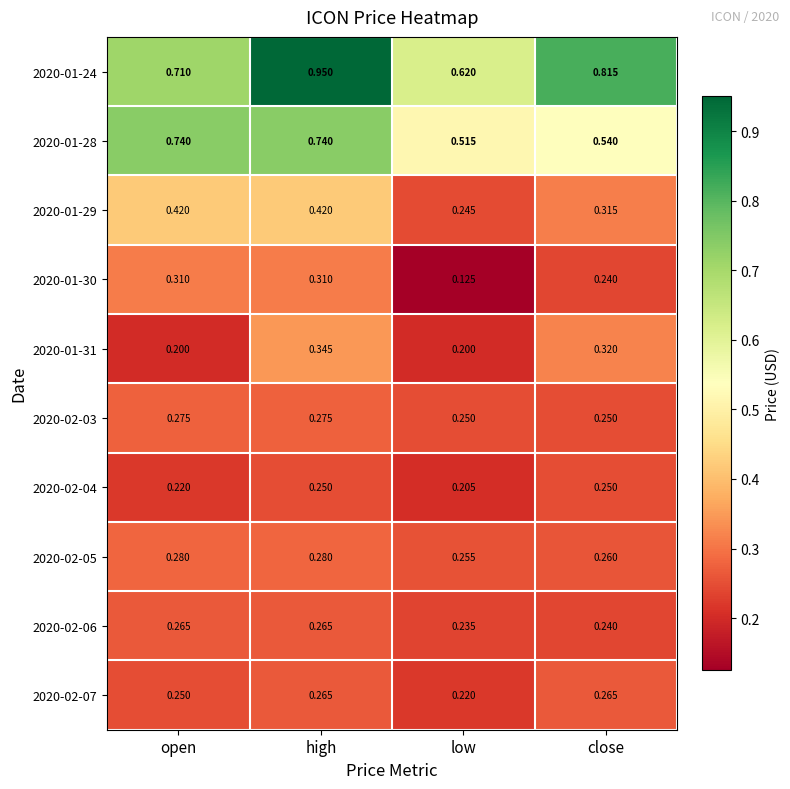

Is the value of 2020-02-03 at high greater than the value of 2020-01-30 at close?

Yes